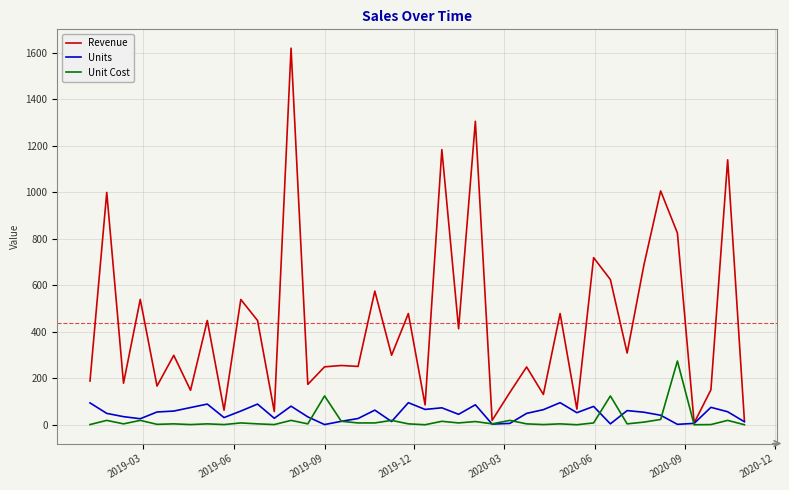

Rank the series by their maximum value, from lowest to highest.

Units, Unit Cost, Revenue